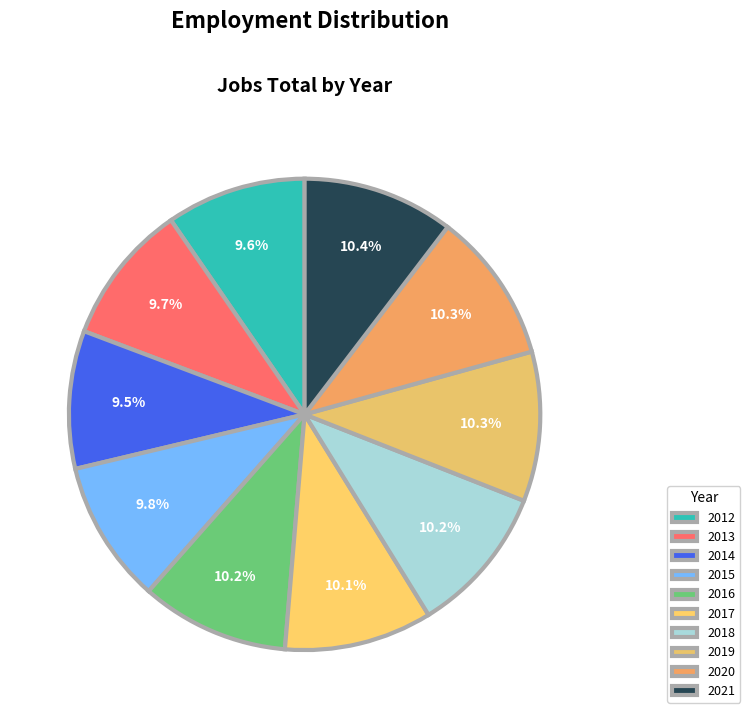

To the nearest percent, what is the average slice percentage?

10%